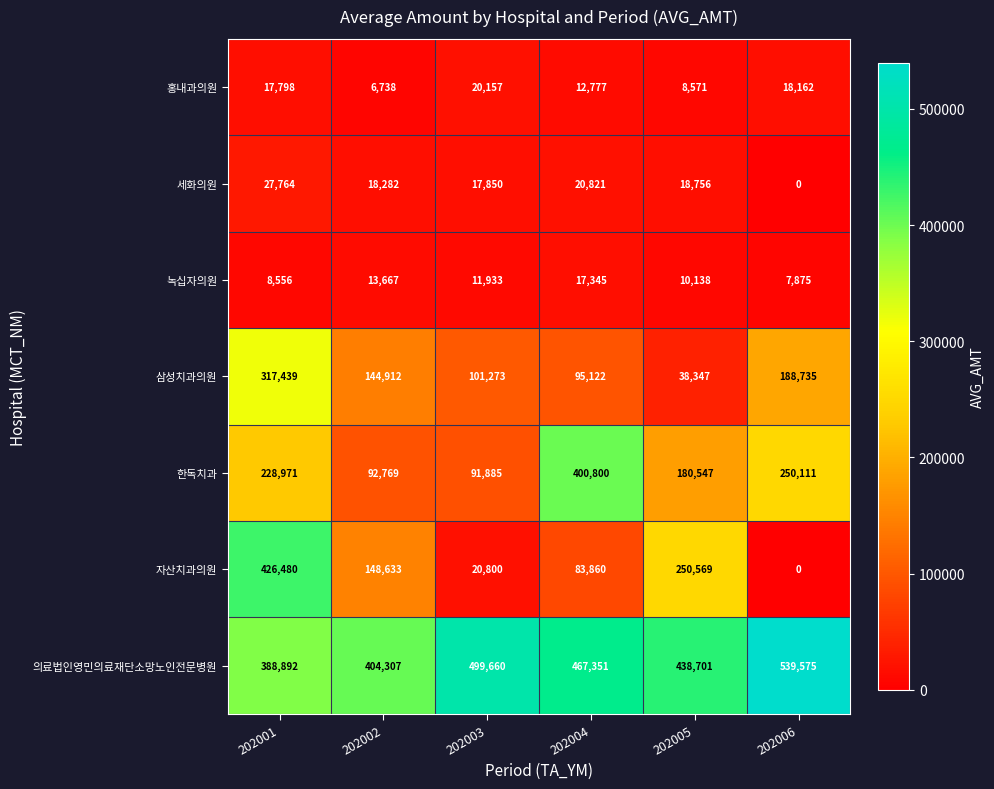

How many series are shown in this chart?

7